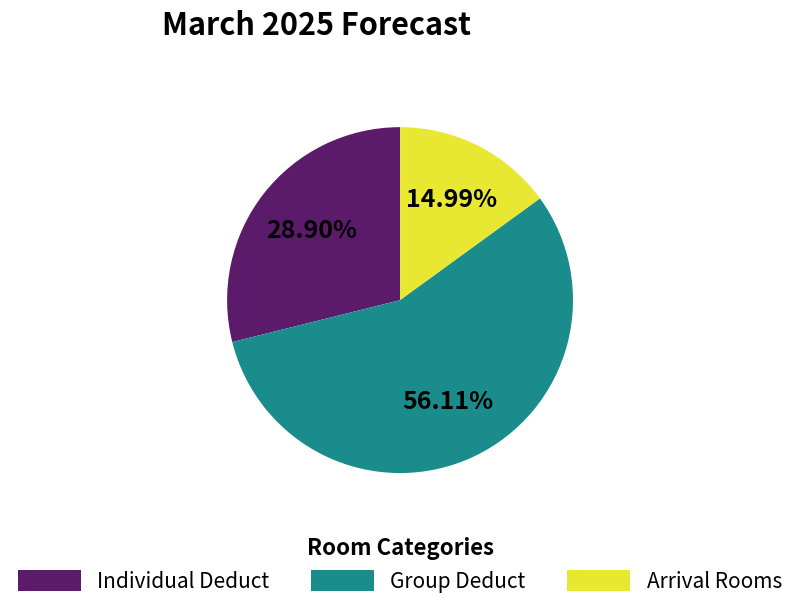

Is the sum of Arrival Rooms and Individual Deduct greater than half?

No